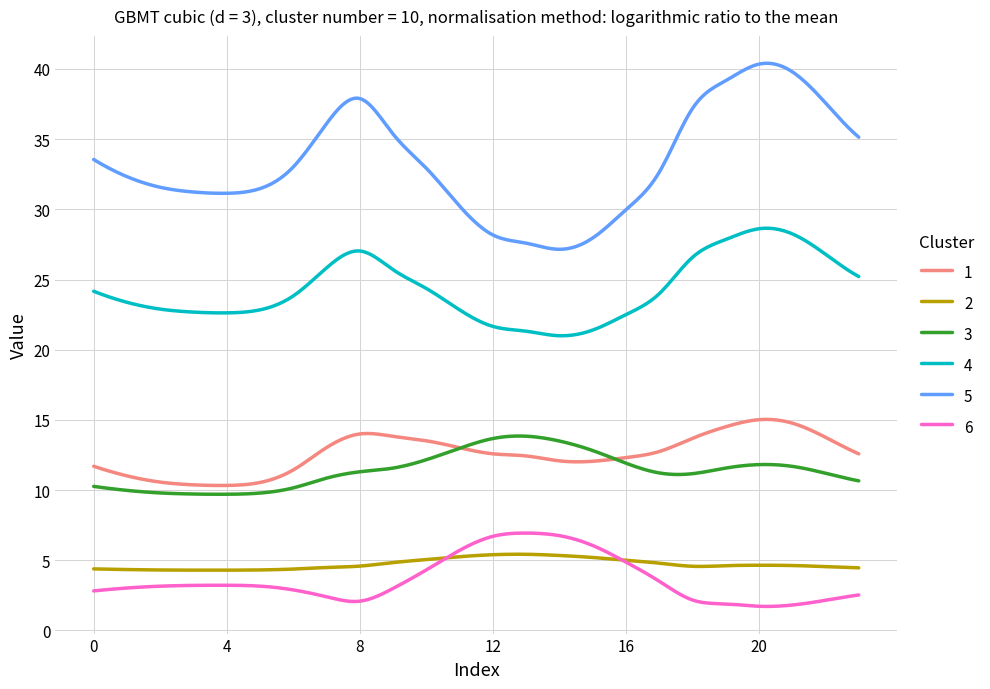

What is the smallest value displayed?

1.7